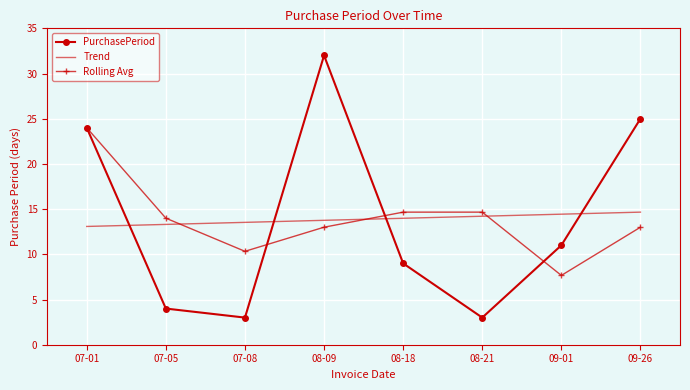

What is the total value across all series at 09-26?

52.7